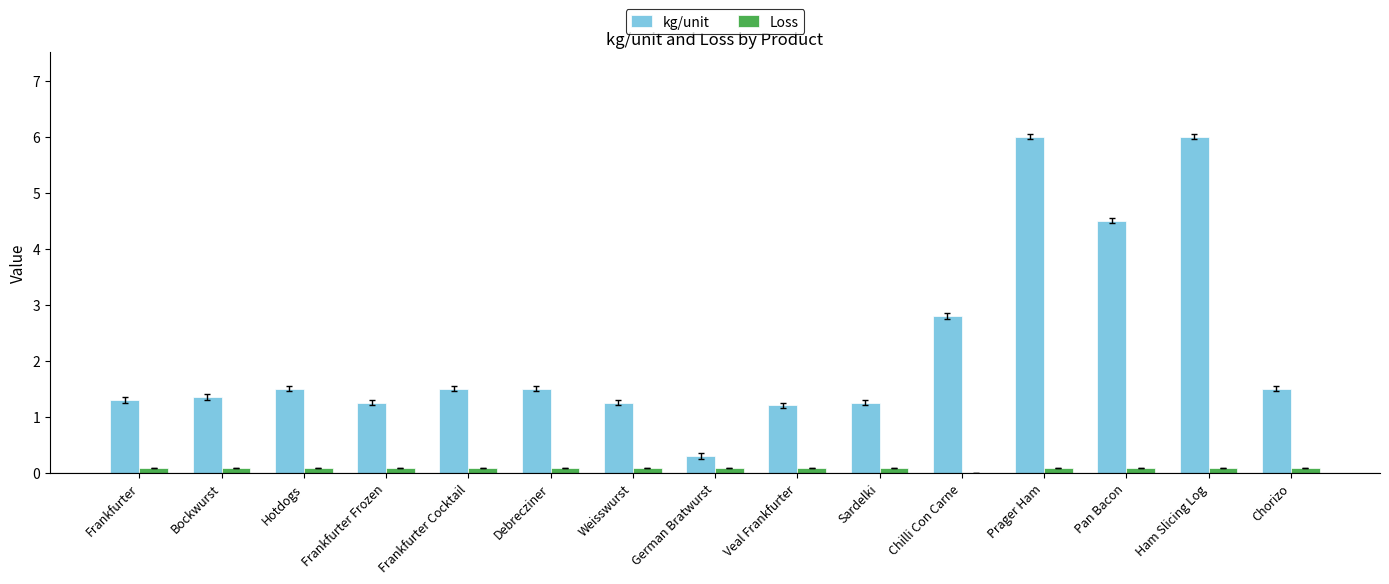

What are all the series names shown in the legend?

kg/unit, Loss